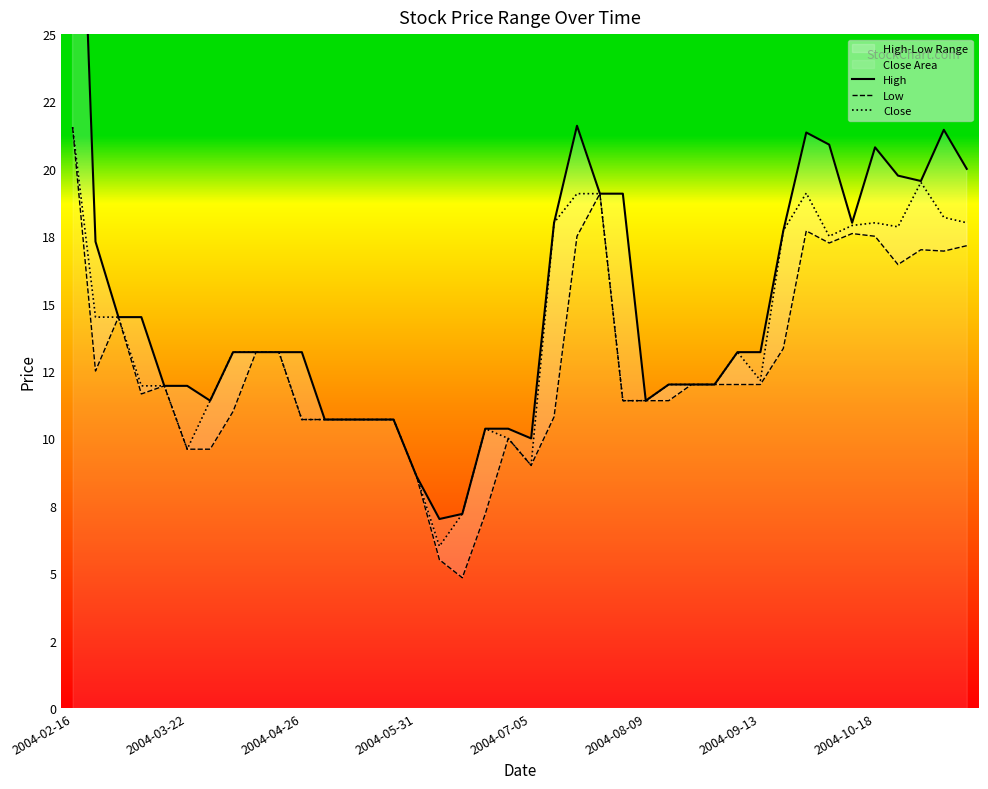

True or false: Close has more than 0 interior local peaks.

True